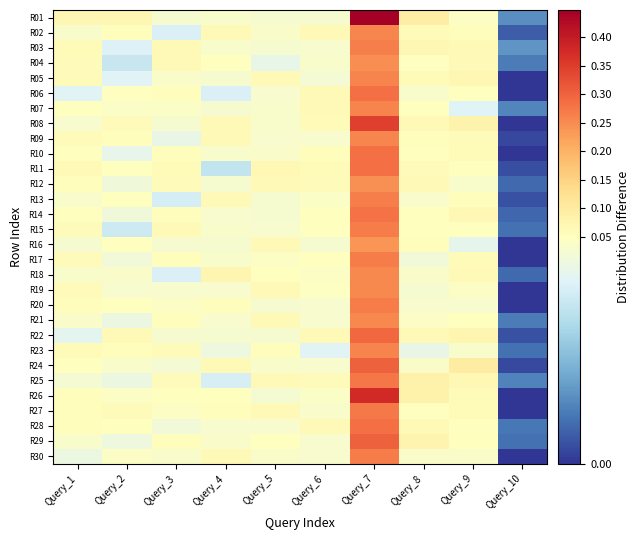

At how many categories does at least one series exceed 0?

10